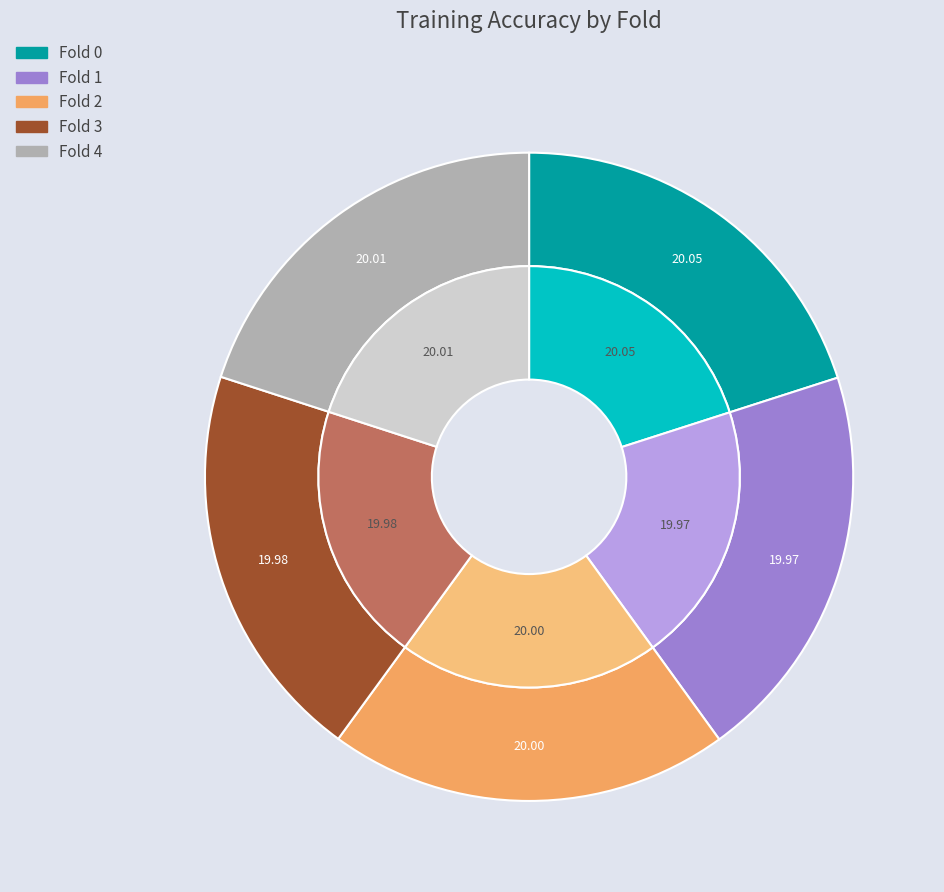

Which slice is the smallest?

Fold 1